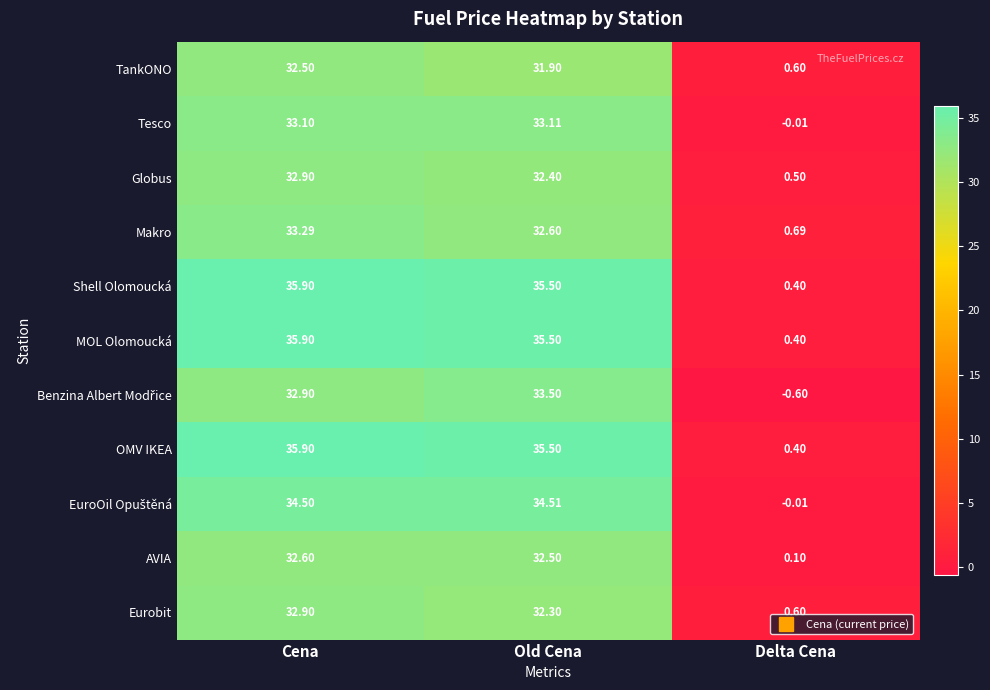

At which category does the chart reach its peak across all series?

Cena